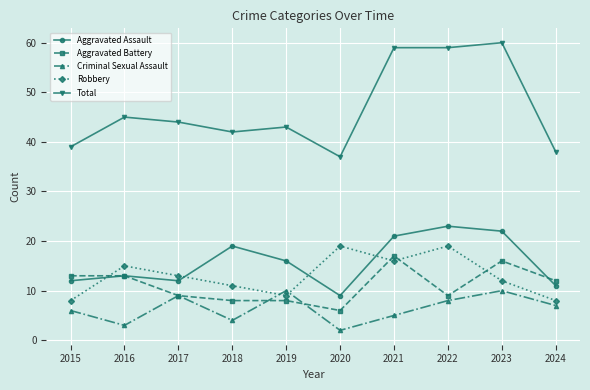

True or false: Total has more than 1 interior local peaks.

True